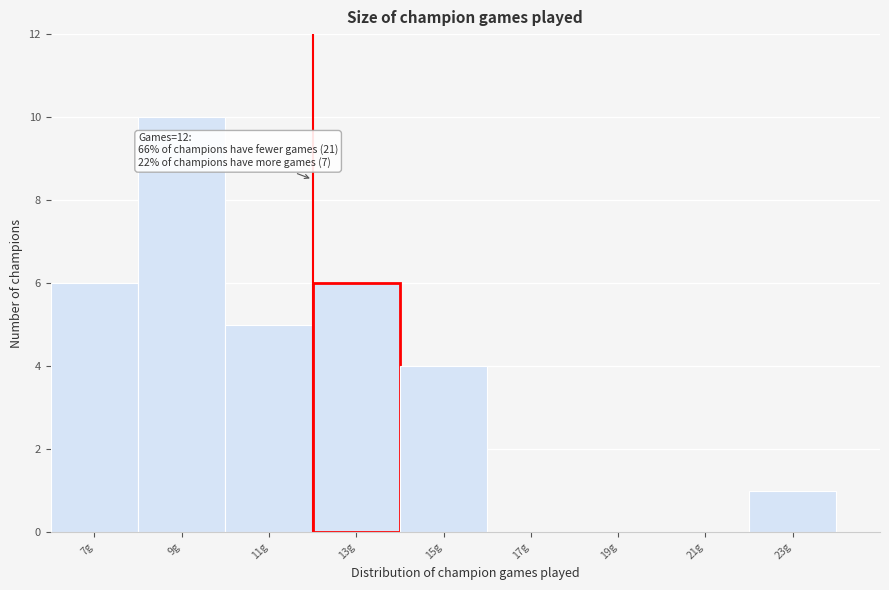

Which range on the x-axis has the tallest bar?

8 to 10